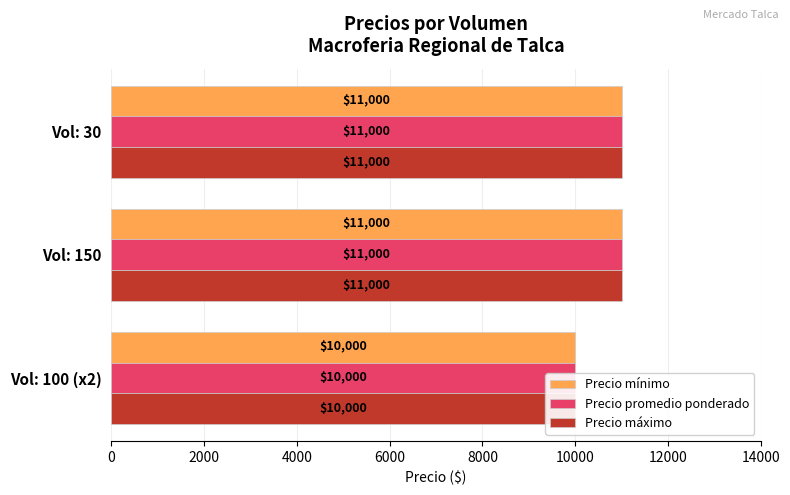

Is it true that Precio máximo equals 5322 at Vol: 150?

False